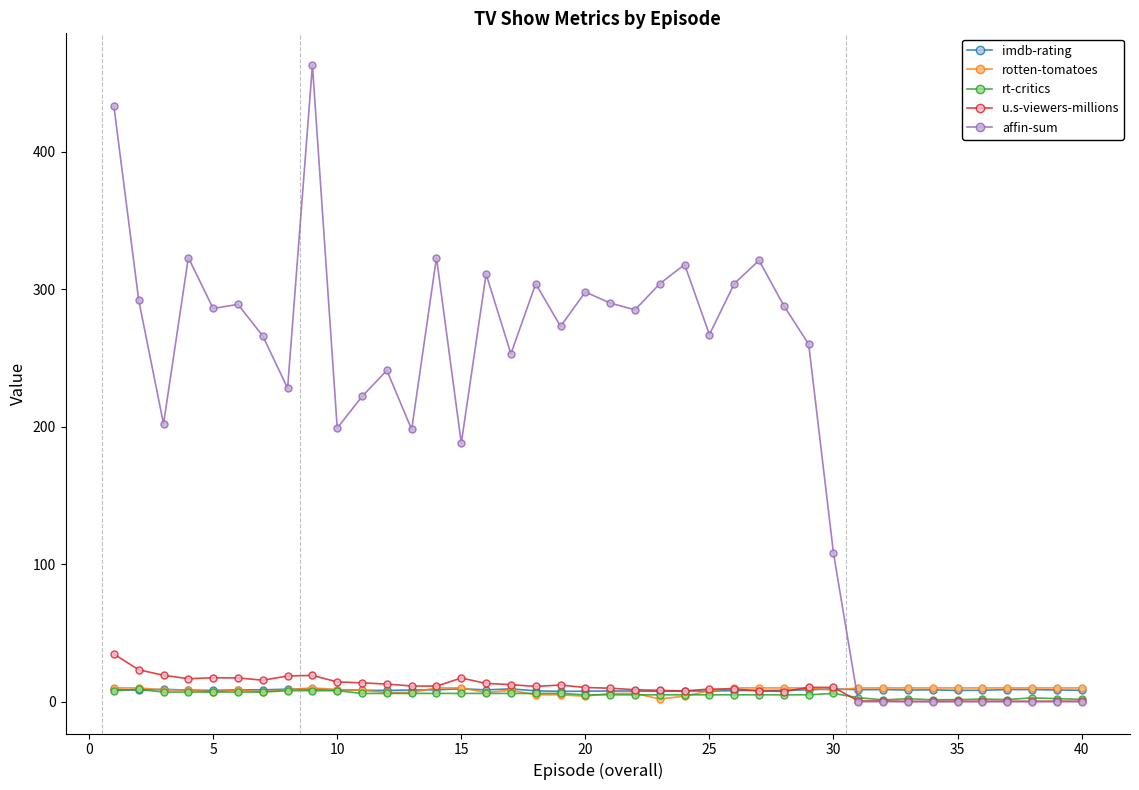

What are all the series names shown in the legend?

imdb-rating, rotten-tomatoes, rt-critics, u.s-viewers-millions, affin-sum